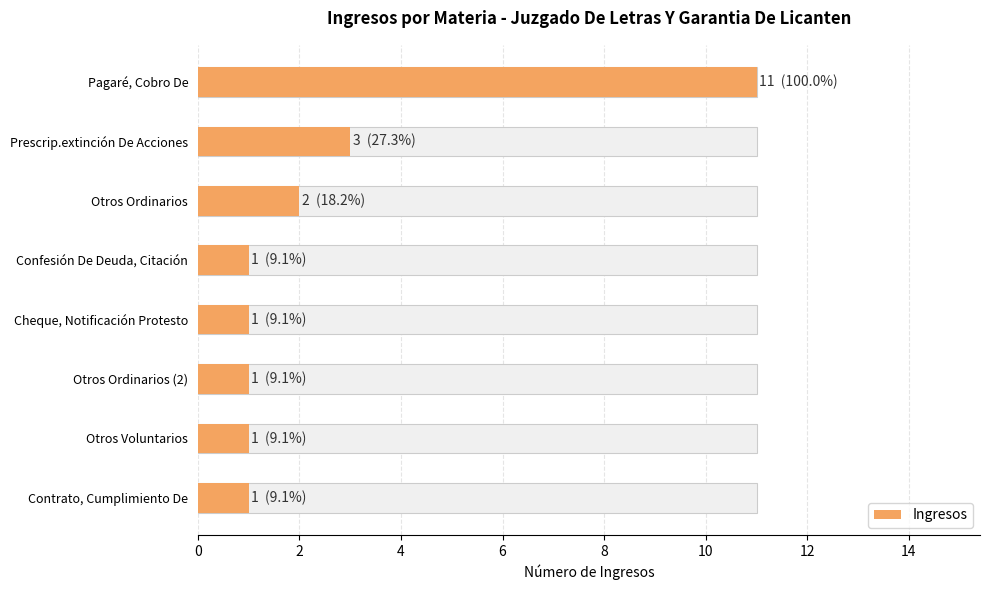

Where is the data nearest to the value 6?

Prescrip.extinción De Acciones